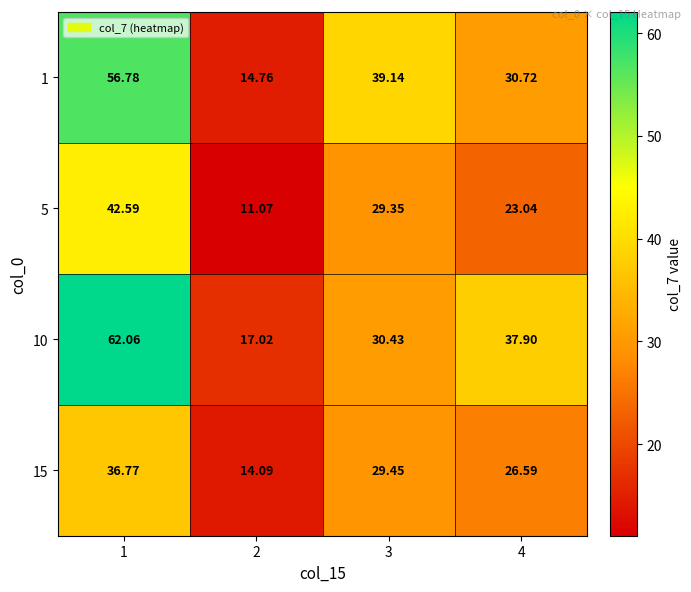

Is the value of 10 at 4 greater than the value of 5 at 4?

Yes